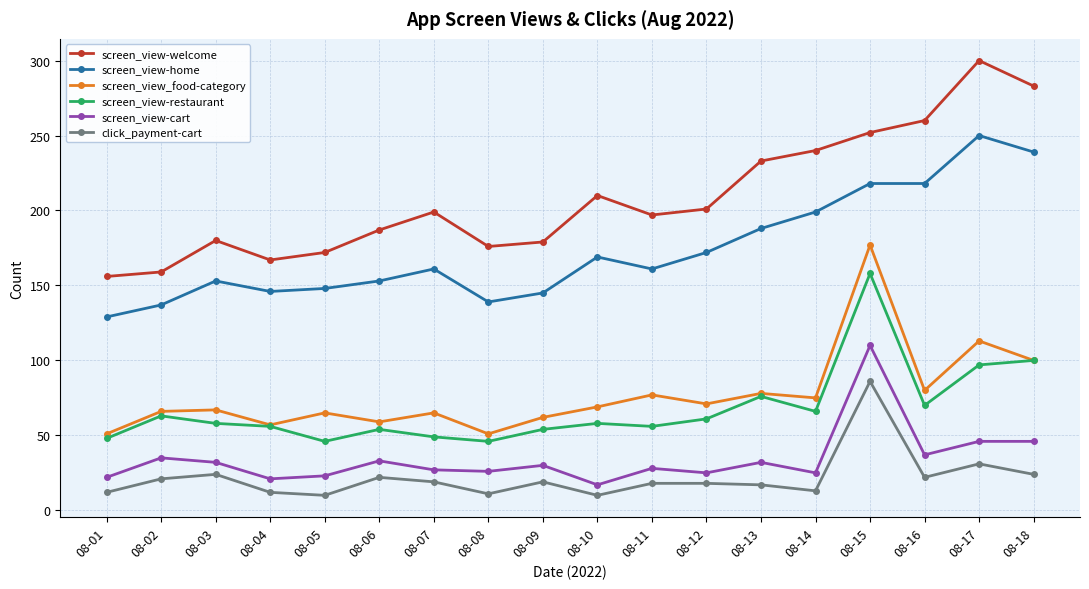

In screen_view-welcome, how many points are lower than both neighbors (excluding endpoints)?

3